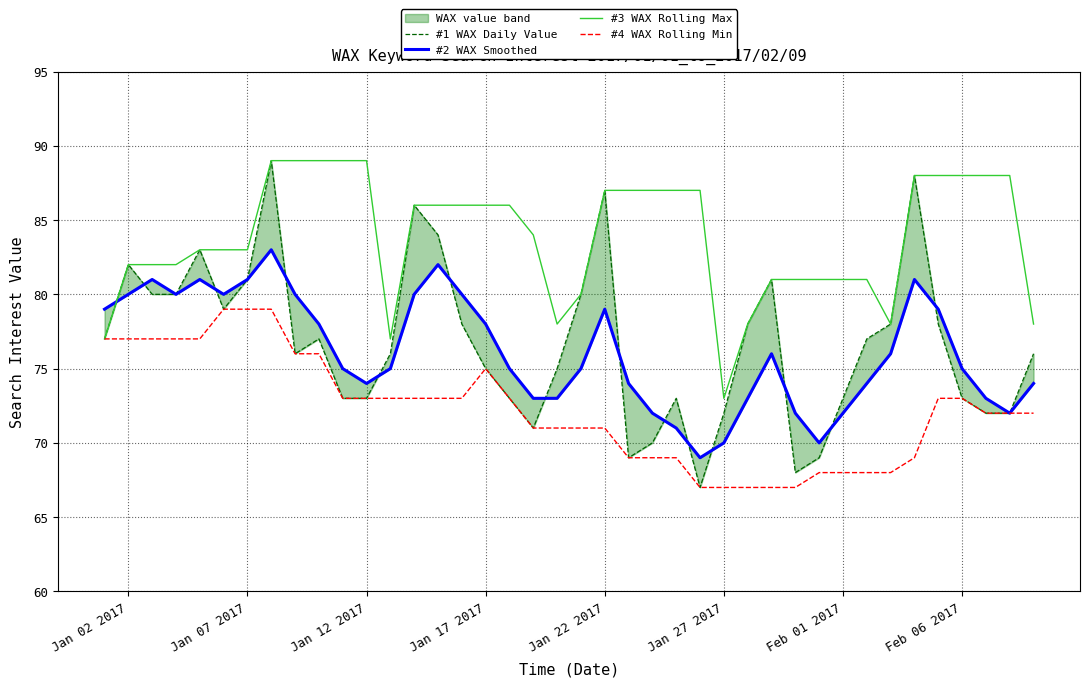

True or false: #3 WAX Rolling Max and #2 WAX Smoothed cross at least once.

True